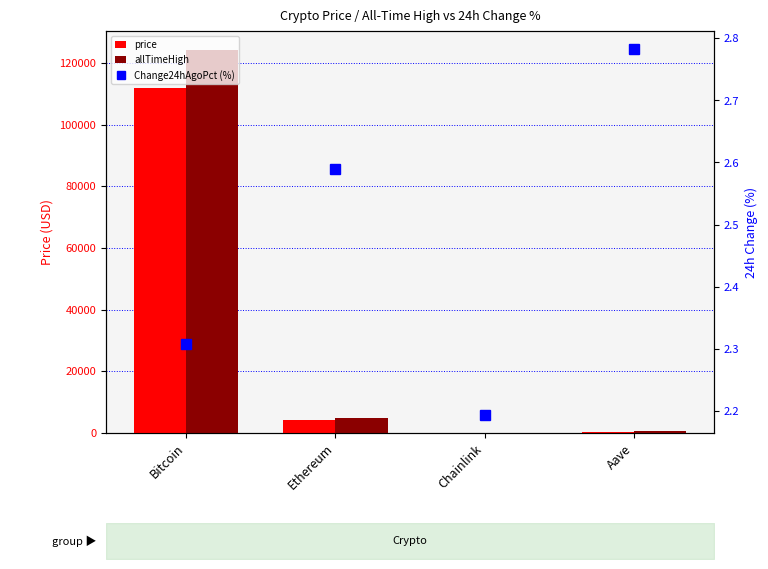

What is the sum of all Change24hAgoPct (%) values?

9.9